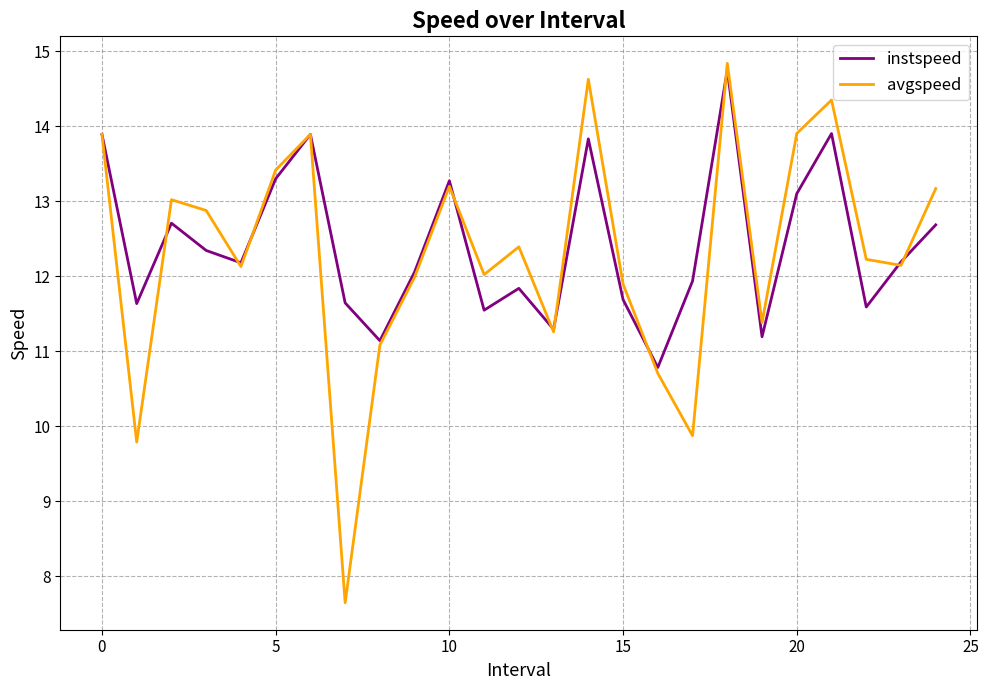

What is the maximum value for instspeed?

14.7